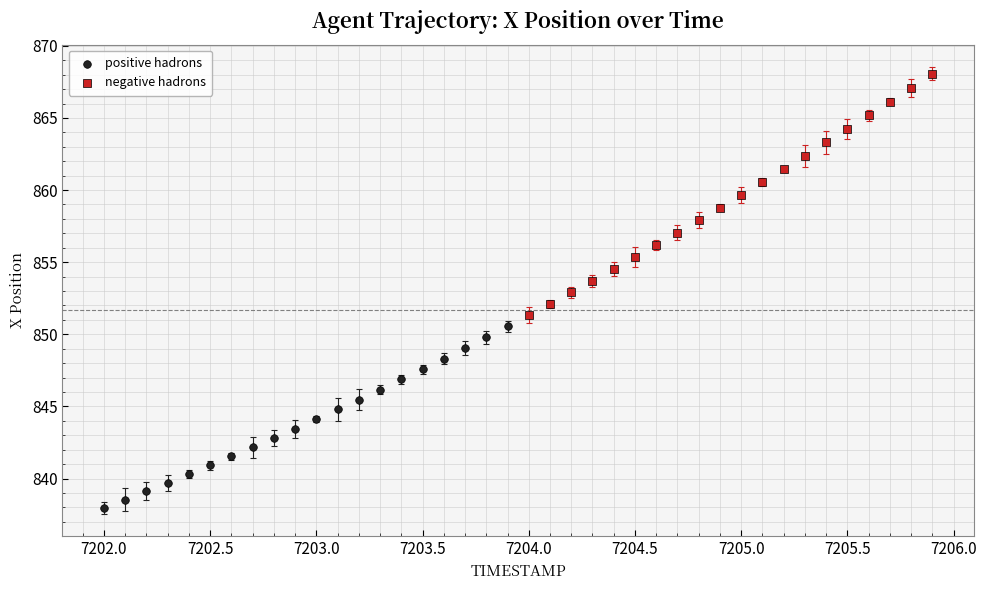

Which series contains the highest Y value?

negative hadrons